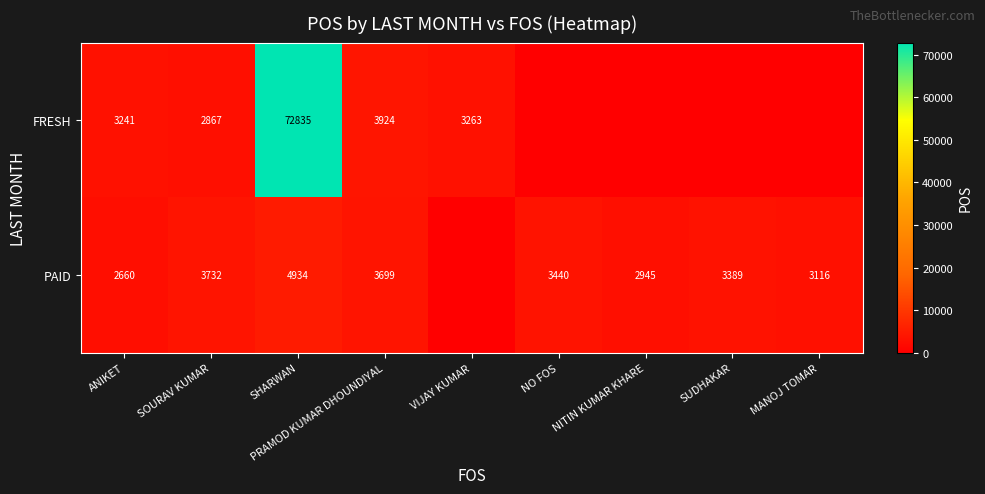

Between NO FOS and SHARWAN, which is larger?

SHARWAN